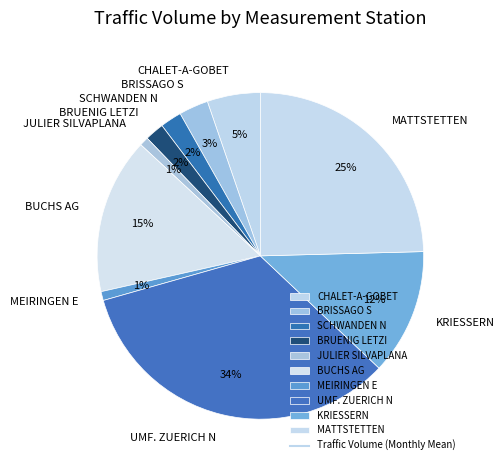

To the nearest percent, what percentage of the pie is KRIESSERN?

12%